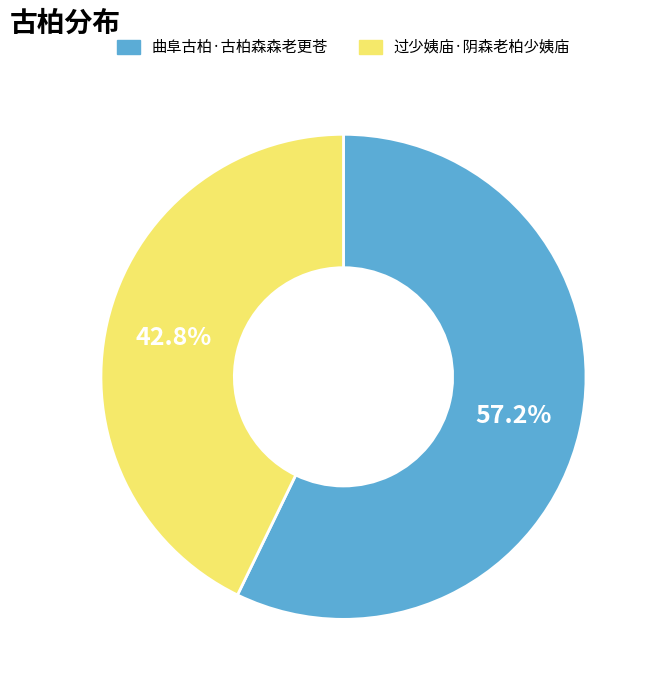

Which category accounts for the majority?

曲阜古柏·古柏森森老更苍